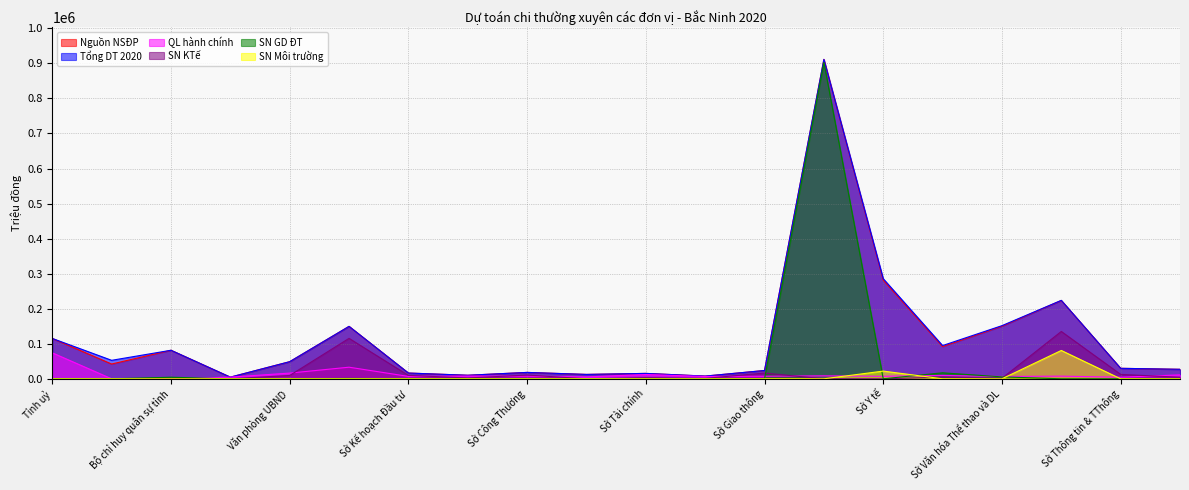

Which has a higher value, Bộ chỉ huy quân sự tỉnh or Sở Lao động-TBXH?

Sở Lao động-TBXH